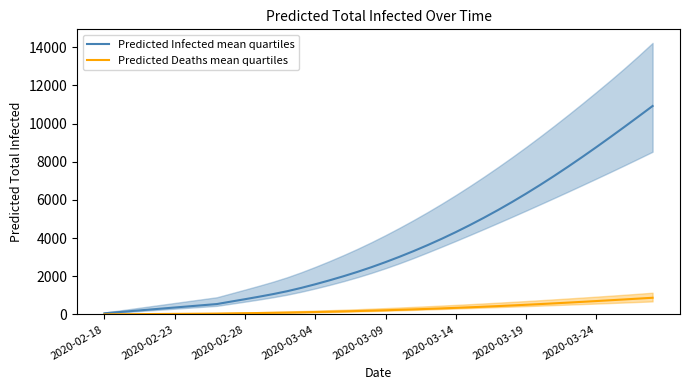

At which category is the sum across all series the highest?

39